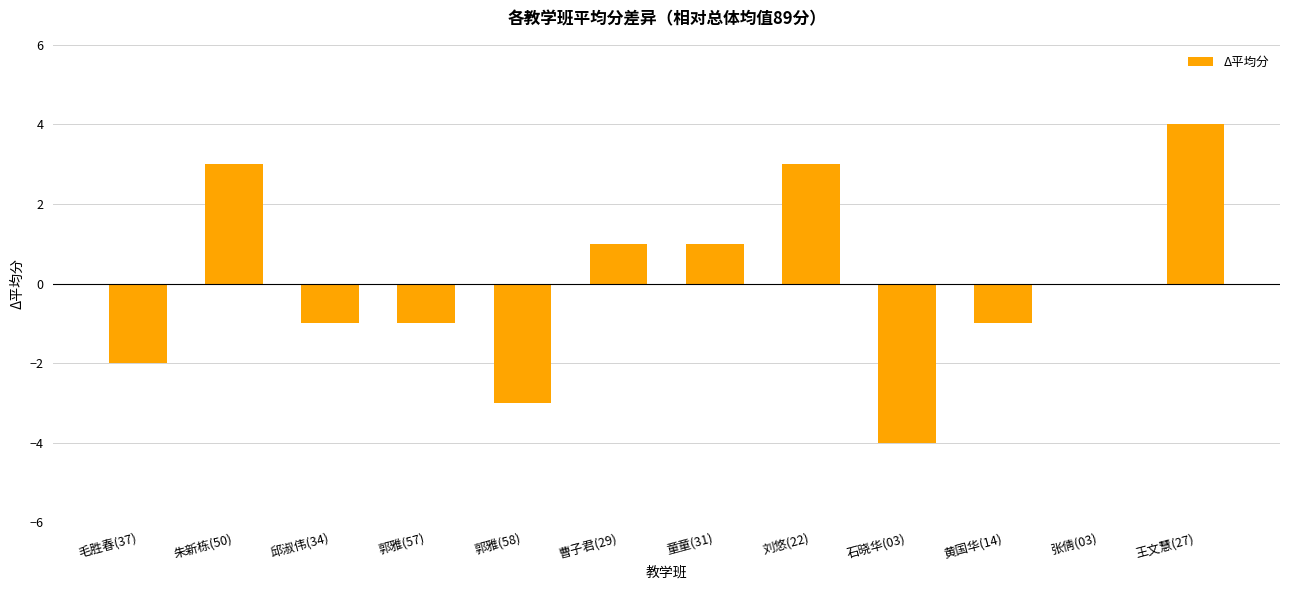

What is the maximum value shown in the chart?

4